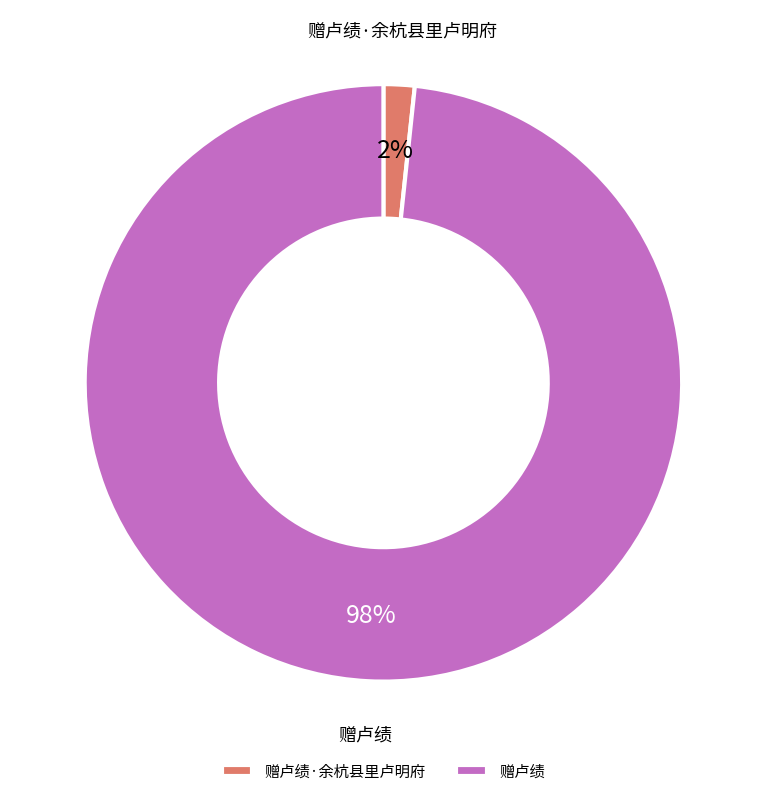

Which slice is the largest?

赠卢绩